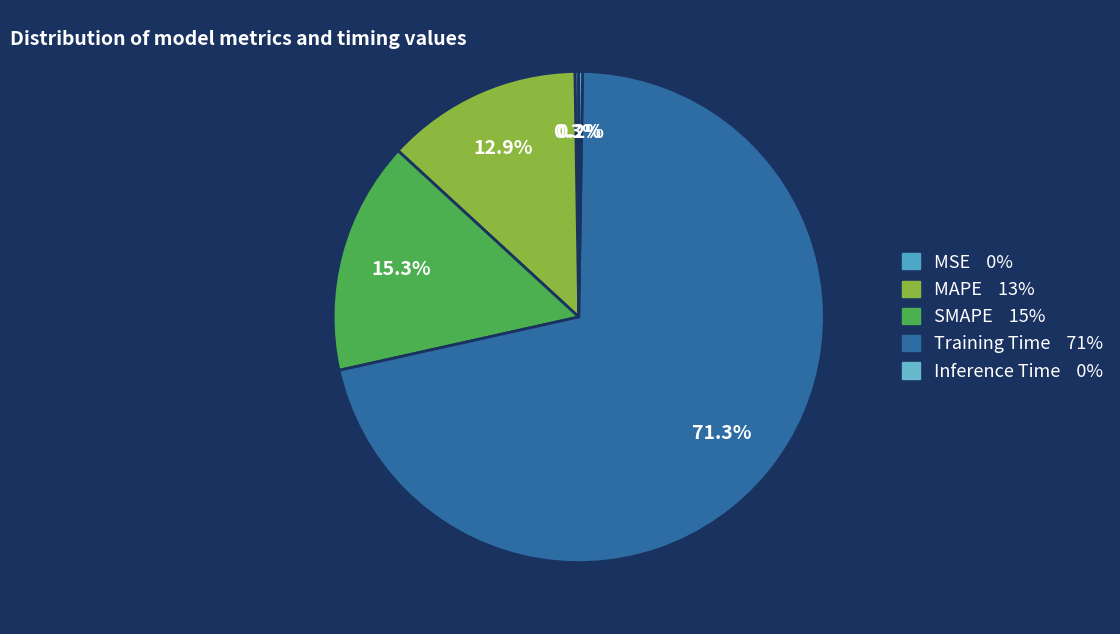

What is the total percentage of MAPE and Training Time?

84.2%